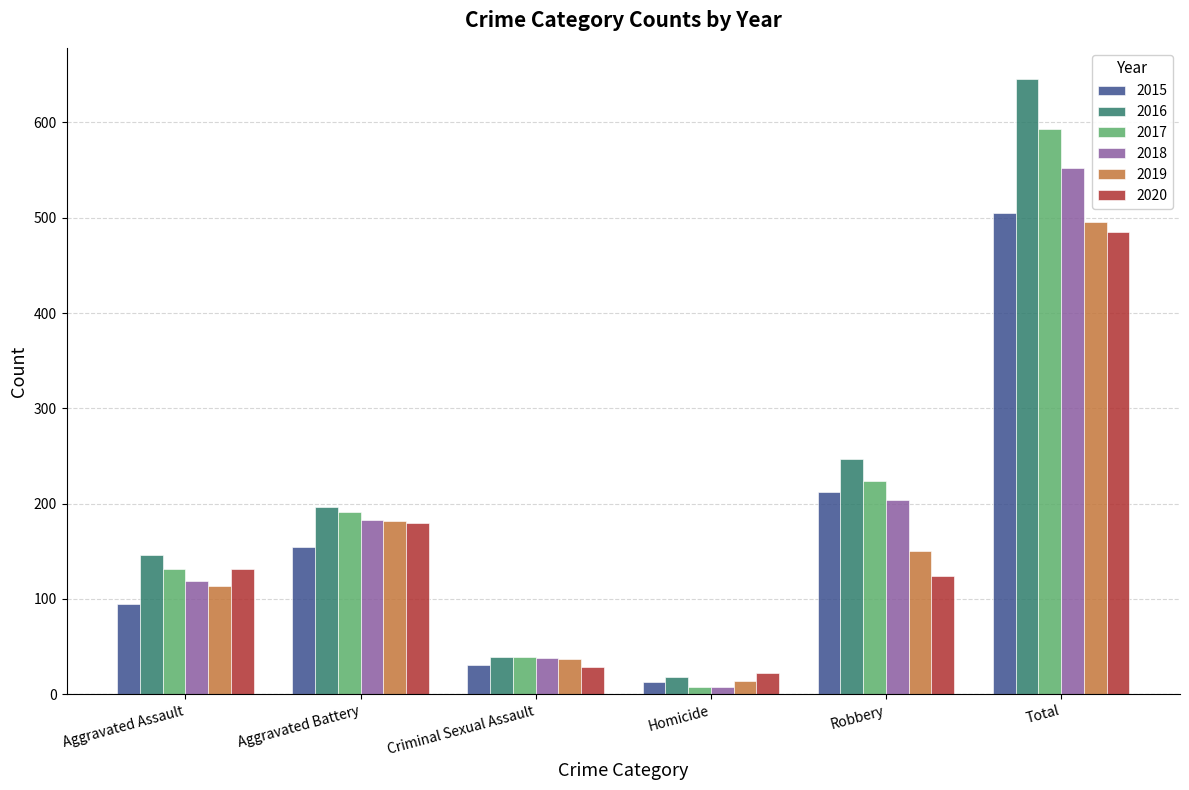

How many data points in 2017 are less than 191?

3